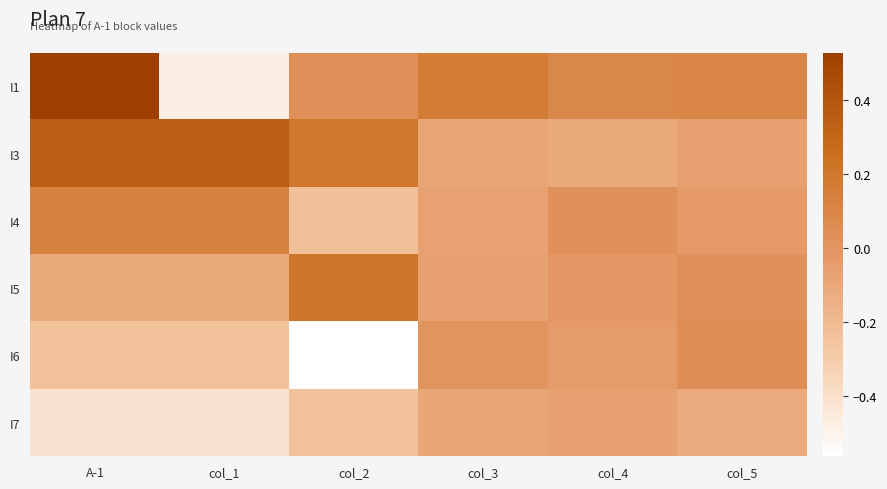

Rank the series at col_2 from lowest to highest value.

I6, I7, I4, I1, I3, I5